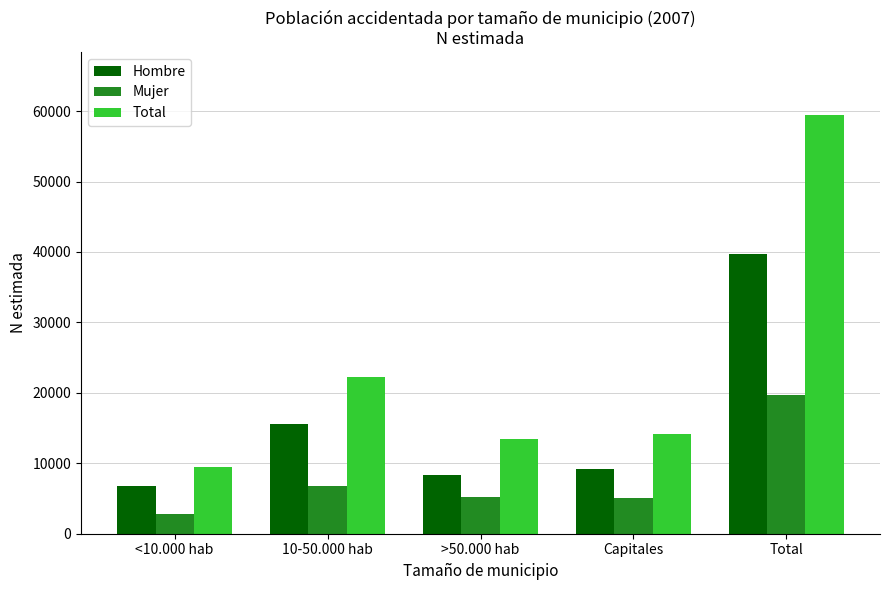

How many data points does each series have?

5